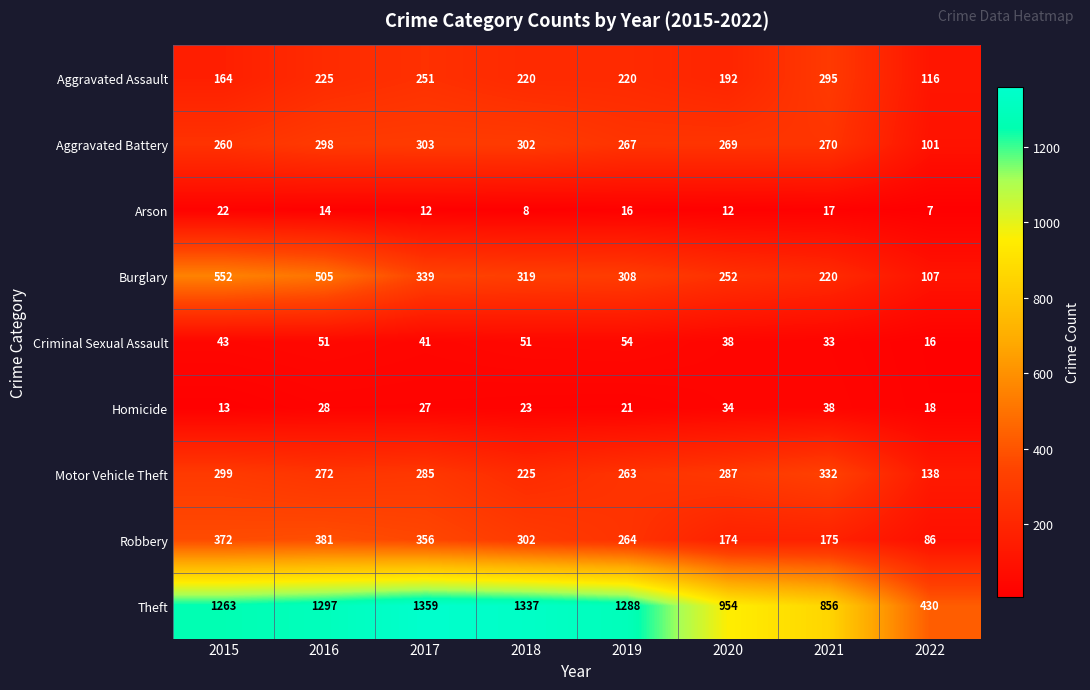

How many categories are shown in the chart?

8